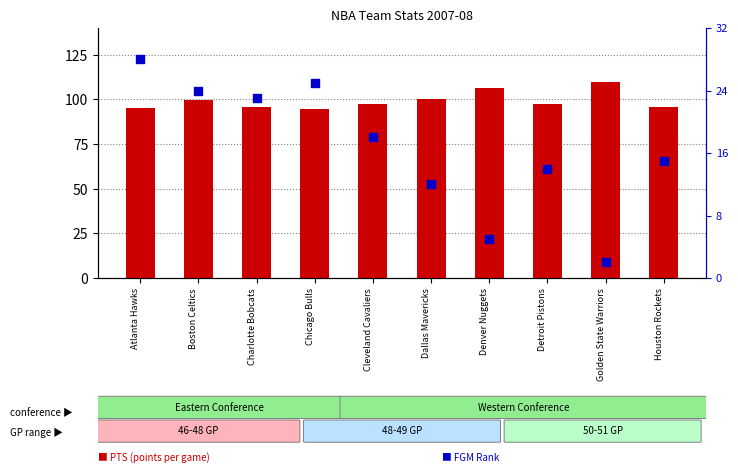

Which series contains the highest Y value?

PTS (points per game × 10)